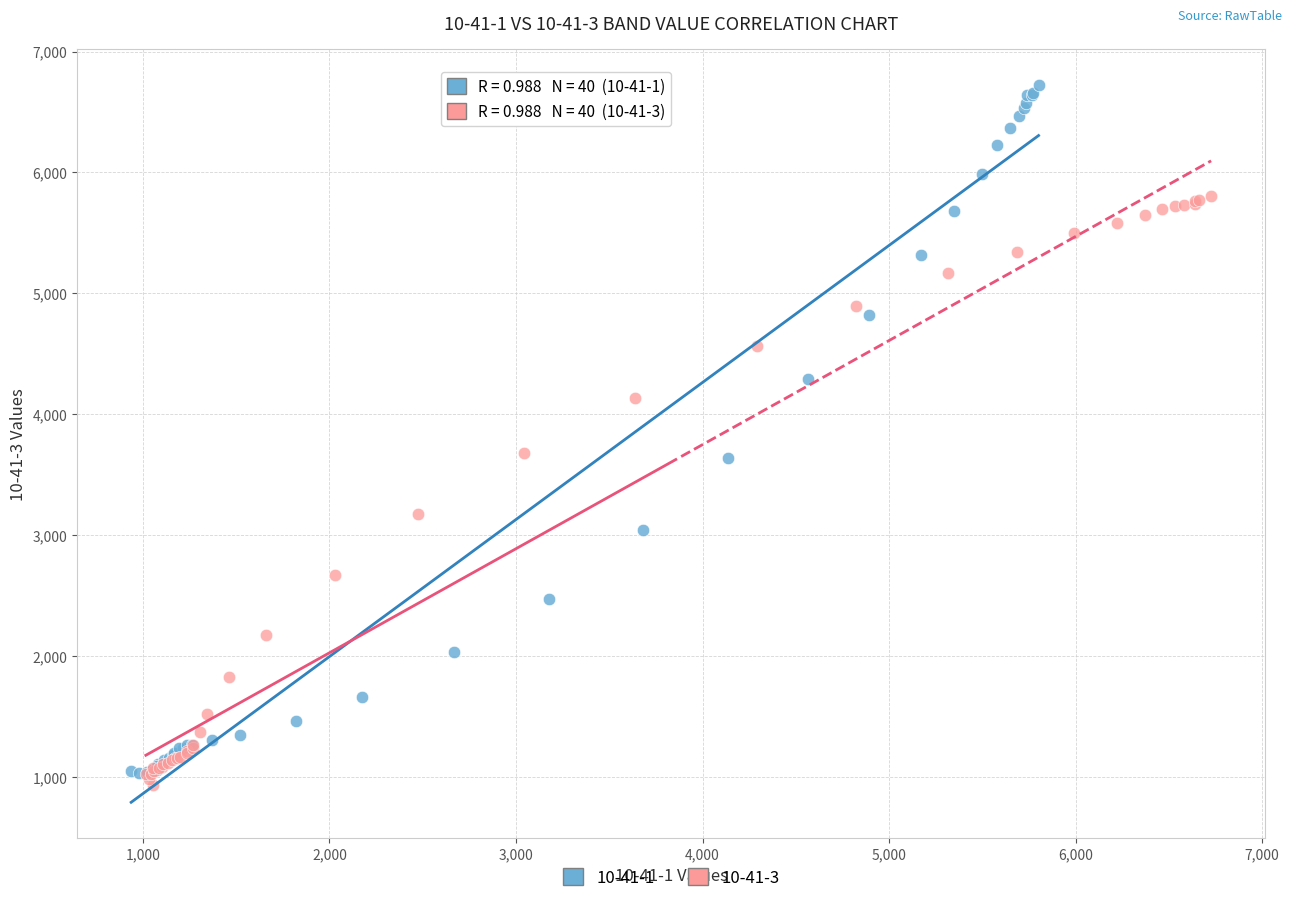

Which series has the widest spread of Y values?

10-41-1